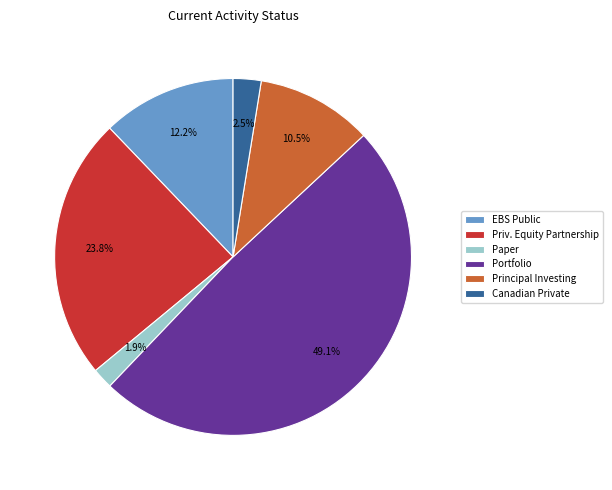

Is there a majority slice in this chart?

No